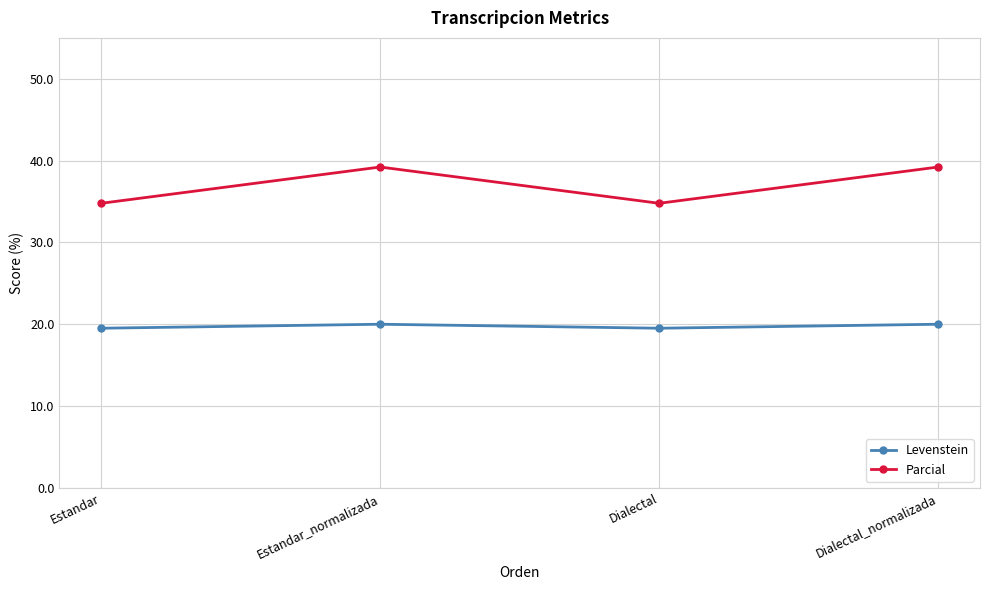

What are all the series names shown in the legend?

Levenstein, Parcial